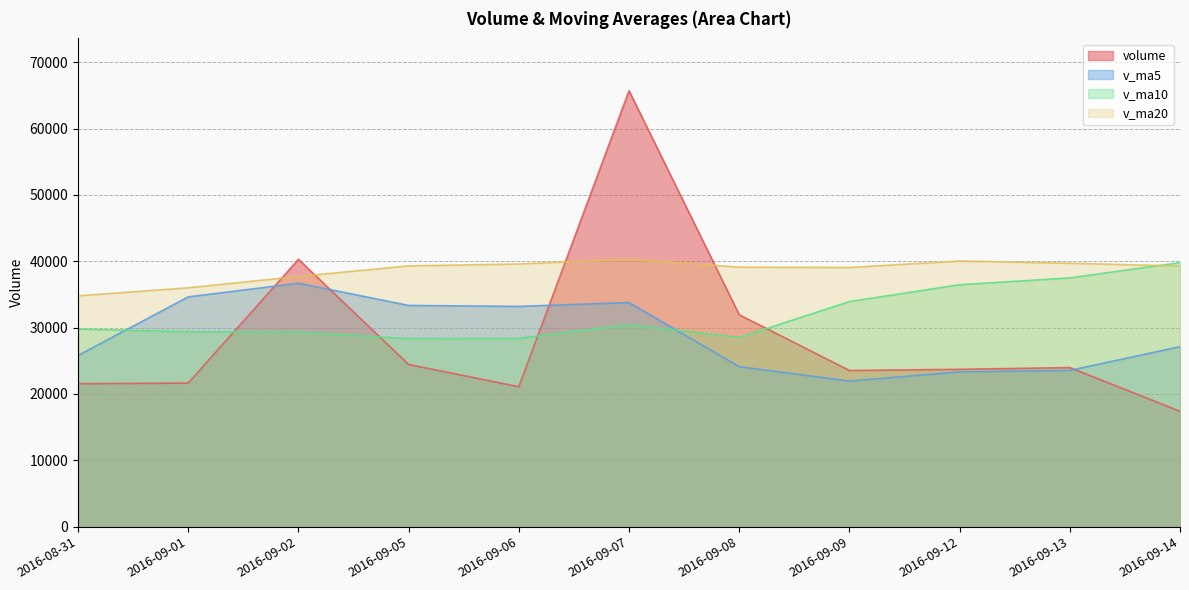

Reading left to right, extract all data points from this chart.

volume: 21546.4	21647.9	40296.5	24449.1	21089.1	65718.5	31944.6	23544.2	23720.5	23982.6	17394.2
v_ma5: 25805.8	34640.2	36699.6	33349.1	33203.4	33782.1	24117.2	21945.1	23332.1	23551.1	27138.9
v_ma10: 29793.9	29378.7	29322.3	28340.6	28377.2	30460.5	28518.4	33931.6	36469.9	37500.7	39803.5
v_ma20: 34798.7	36008.3	37716.3	39309.7	39591.2	40331.7	39114.8	39070.8	40045.1	39713.3	39283.7